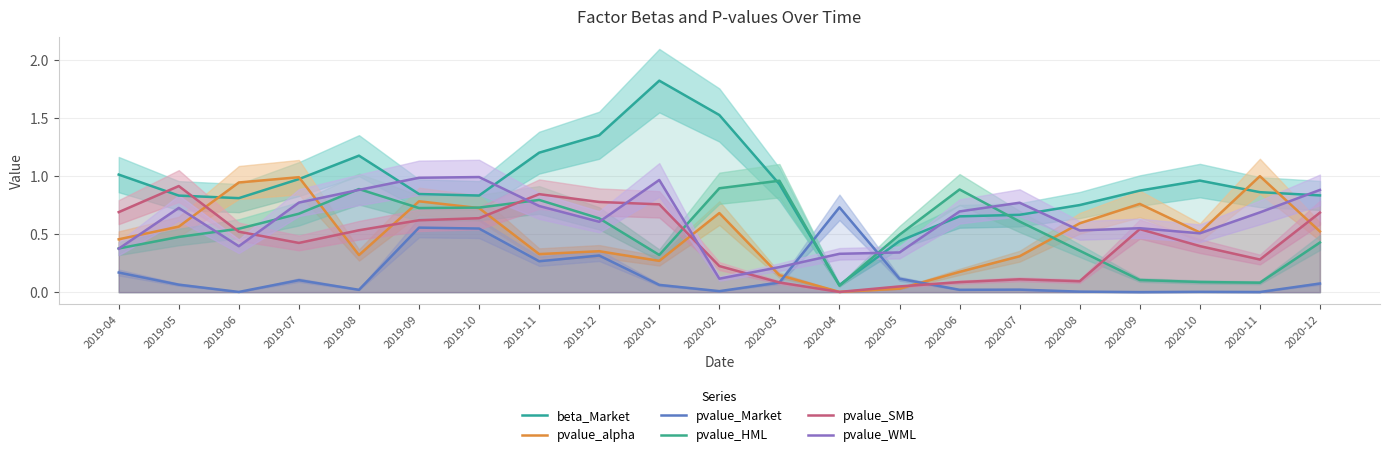

At how many categories does at least one series exceed 0?

21